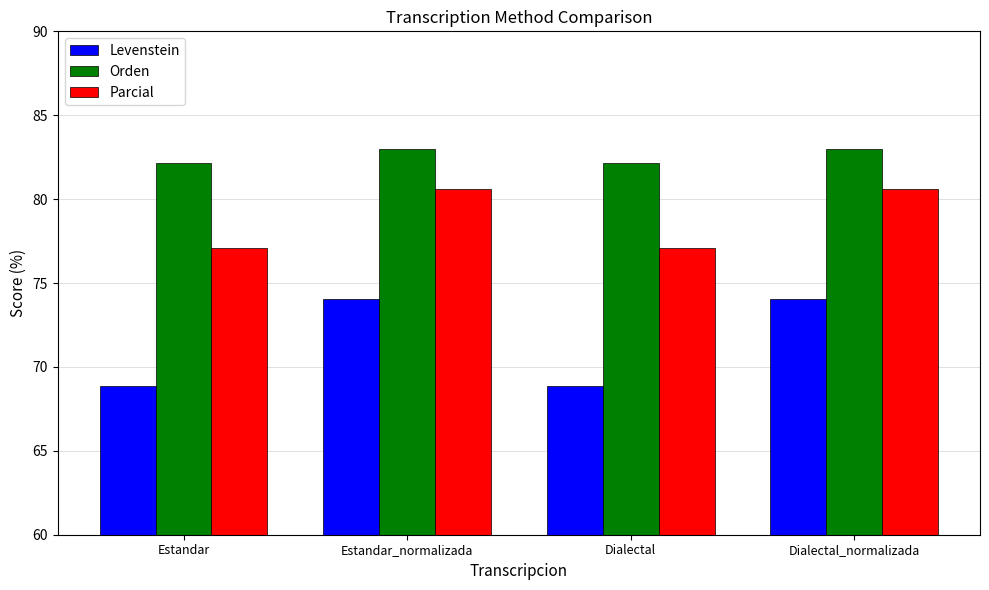

What is the difference between the maximum and minimum values in the Levenstein series?

5.2